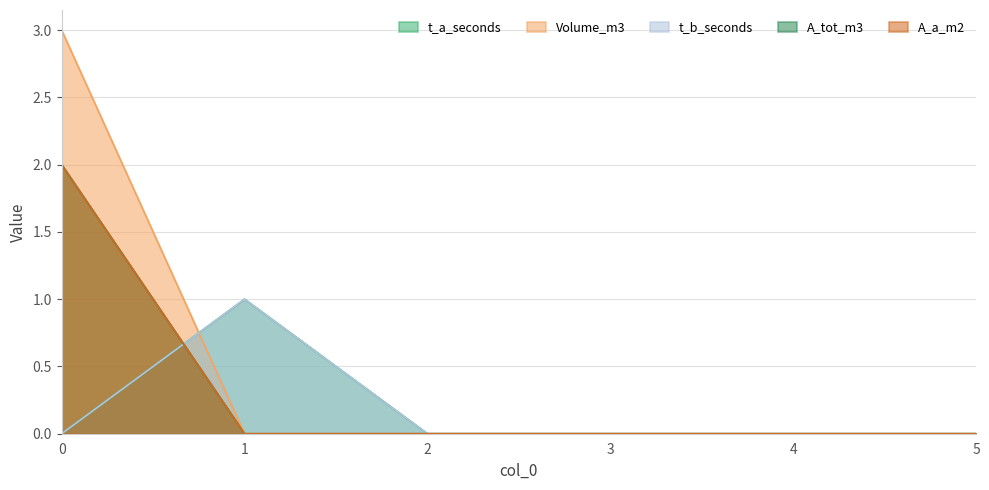

Which series changed the most between 2 and 5?

t_a_seconds